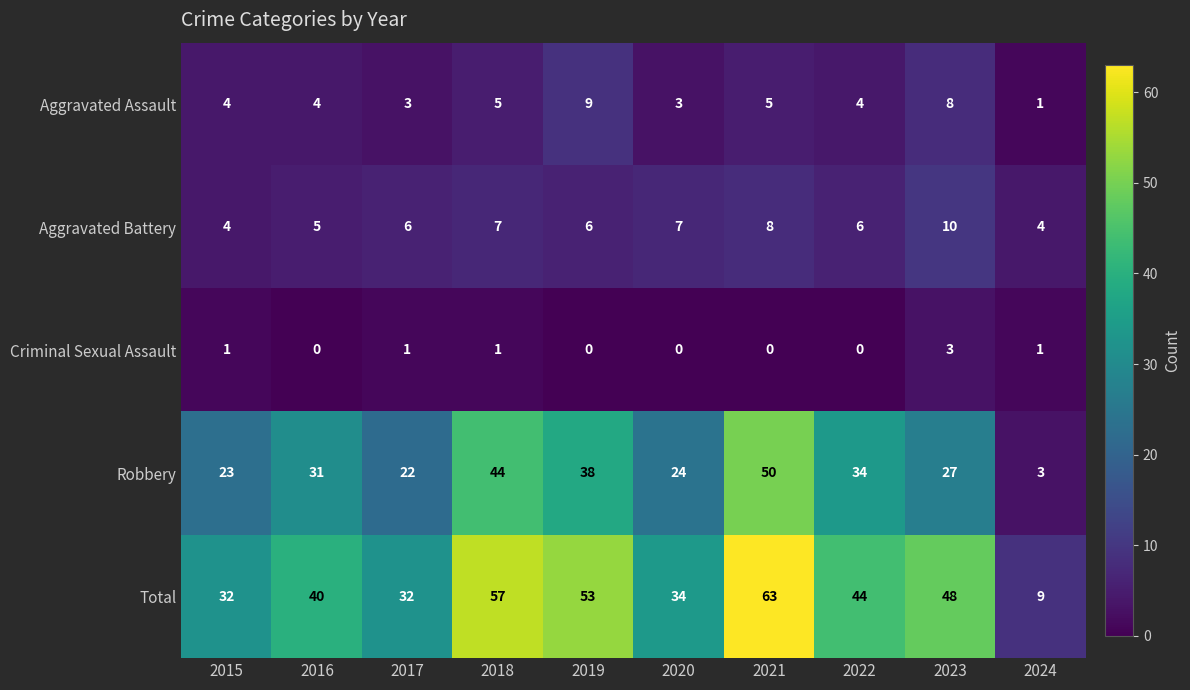

At which category does the chart reach its peak across all series?

2021